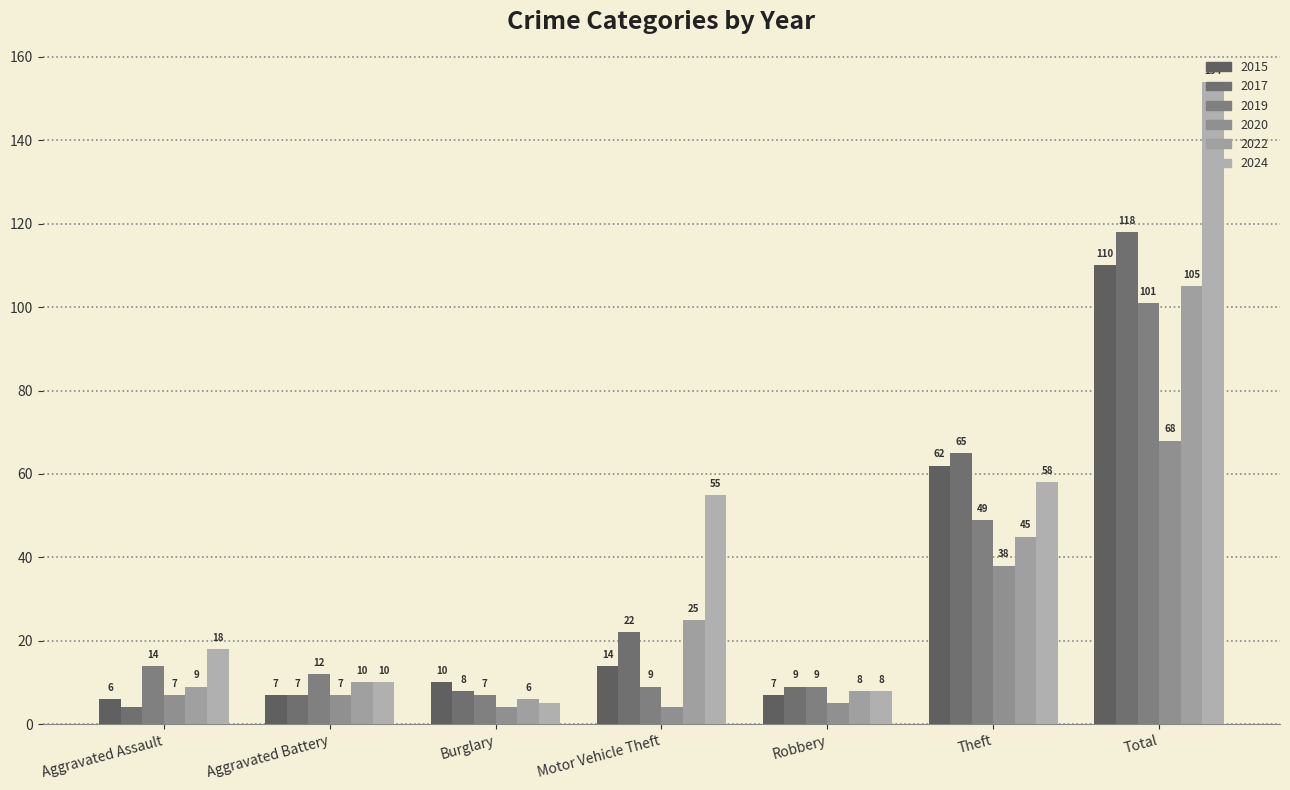

What is the value of the 2020 bar at the 4th from the left?

4